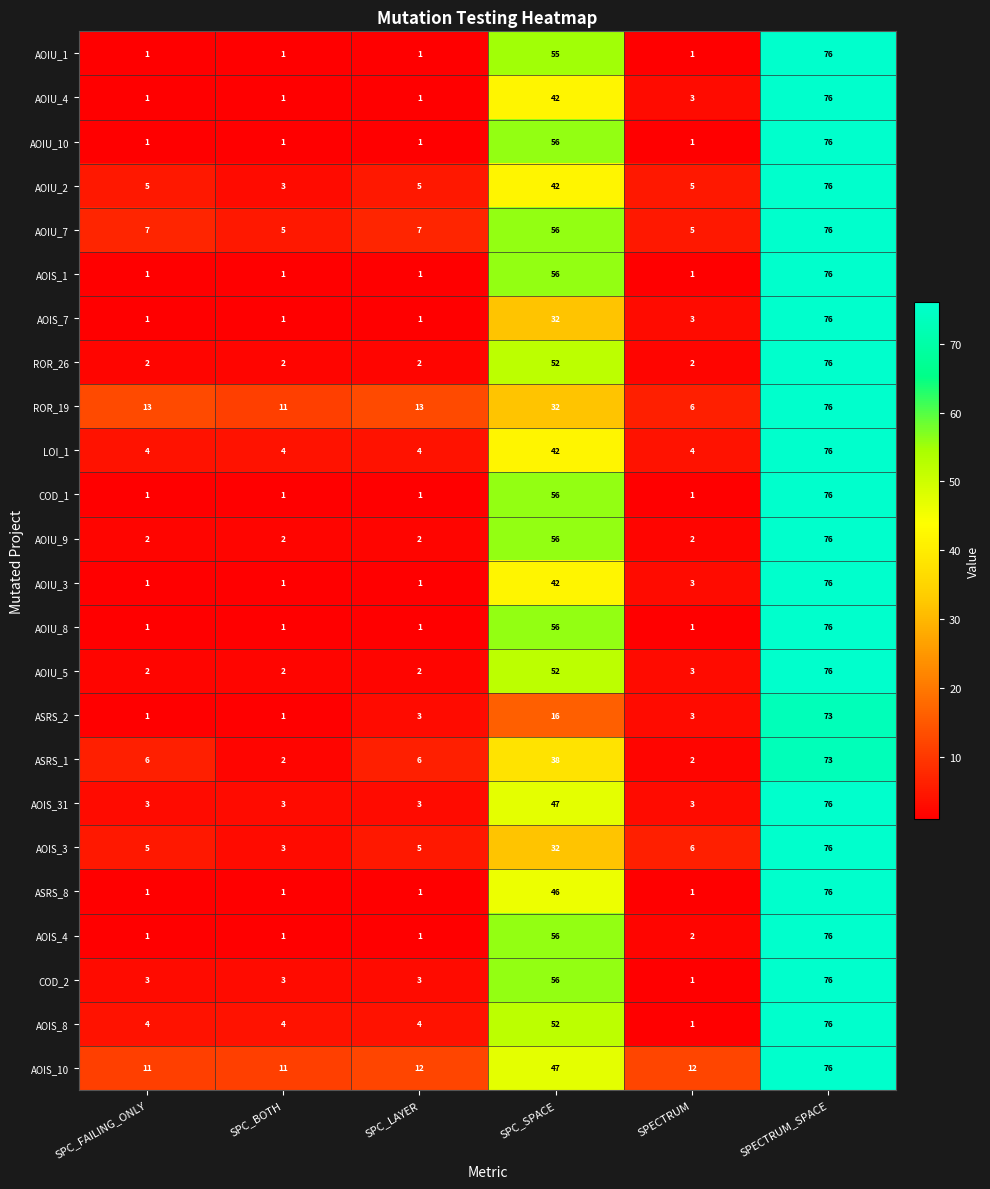

True or false: AOIU_5 has a value of 3 at SPC_BOTH.

False